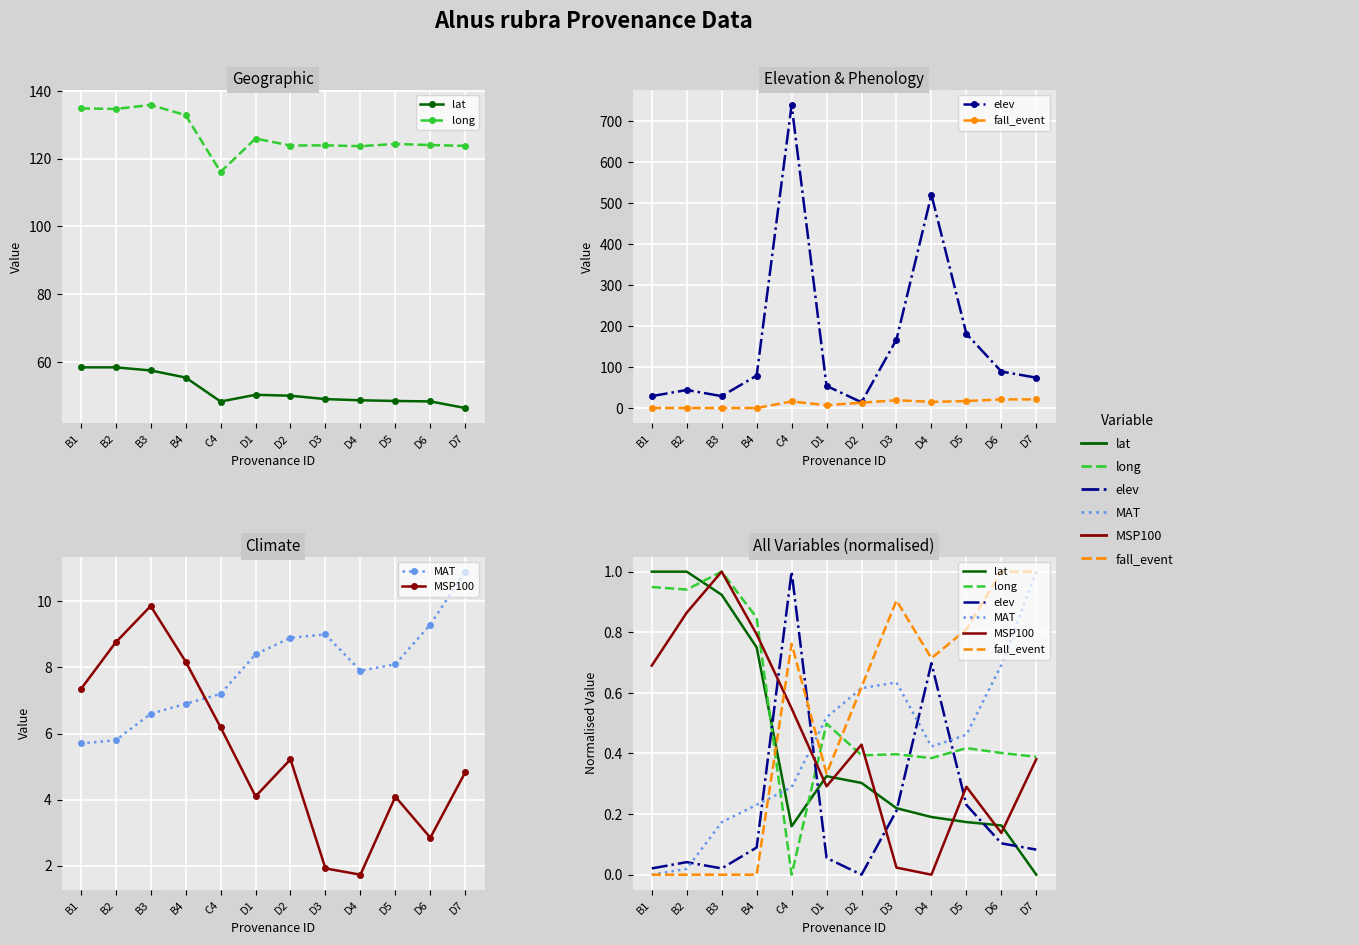

Reading left to right, extract all data points from this chart.

lat: B1=1.0	B2=1.0	B3=0.9	B4=0.8	C4=0.2	D1=0.3	D2=0.3	D3=0.2	D4=0.2	D5=0.2	D6=0.2	D7=0.0
long: B1=0.9	B2=0.9	B3=1.0	B4=0.8	C4=0.0	D1=0.5	D2=0.4	D3=0.4	D4=0.4	D5=0.4	D6=0.4	D7=0.4
elev: B1=0.0	B2=0.0	B3=0.0	B4=0.1	C4=1.0	D1=0.1	D2=0.0	D3=0.2	D4=0.7	D5=0.2	D6=0.1	D7=0.1
fall_event: B1=0.0	B2=0.0	B3=0.0	B4=0.0	C4=0.8	D1=0.3	D2=0.6	D3=0.9	D4=0.7	D5=0.8	D6=1.0	D7=1.0
MAT: B1=0.0	B2=0.0	B3=0.2	B4=0.2	C4=0.3	D1=0.5	D2=0.6	D3=0.6	D4=0.4	D5=0.5	D6=0.7	D7=1.0
MSP100: B1=0.7	B2=0.9	B3=1.0	B4=0.8	C4=0.5	D1=0.3	D2=0.4	D3=0.0	D4=0.0	D5=0.3	D6=0.1	D7=0.4